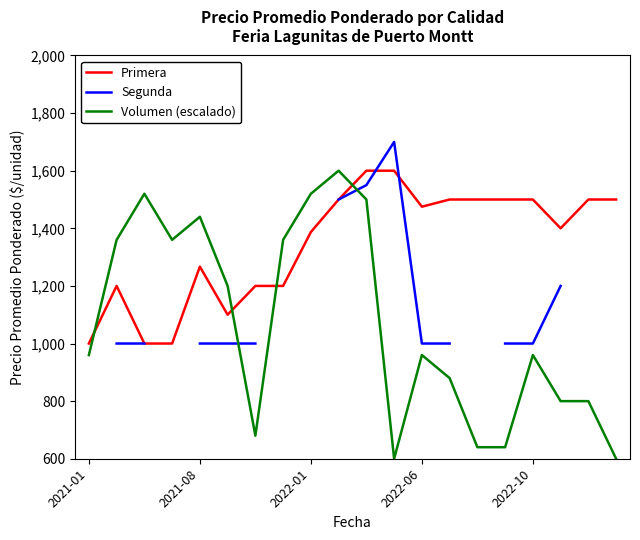

What is the label of the 9th point from the right?

11